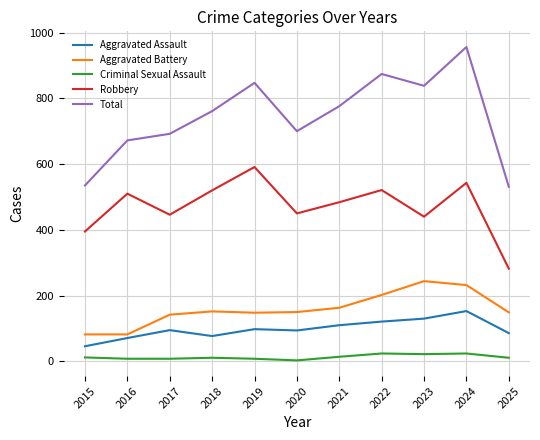

Is it true that Total equals 182 at 2020?

False